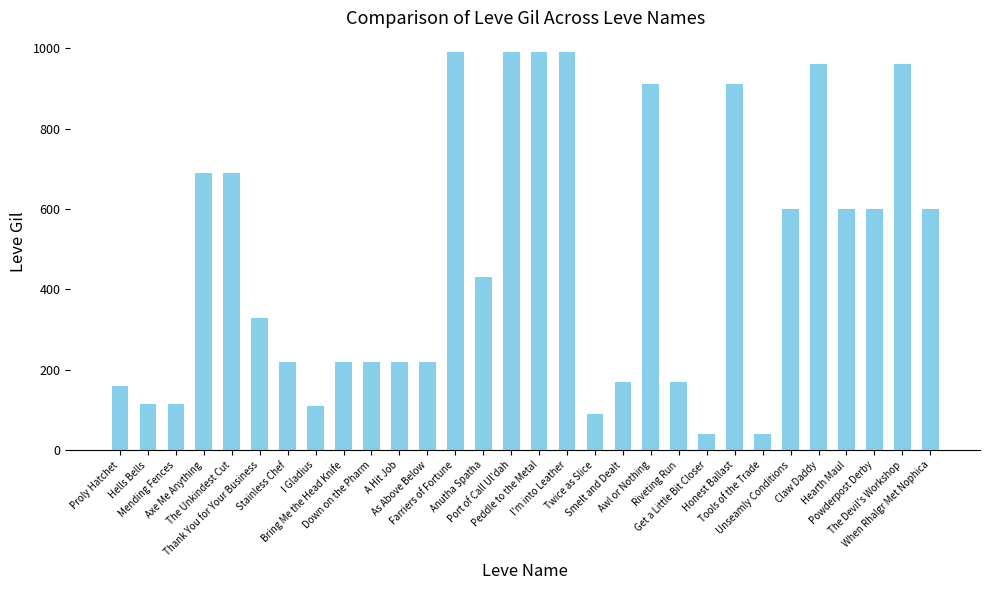

What is the value of the 3rd bar from the left?

115